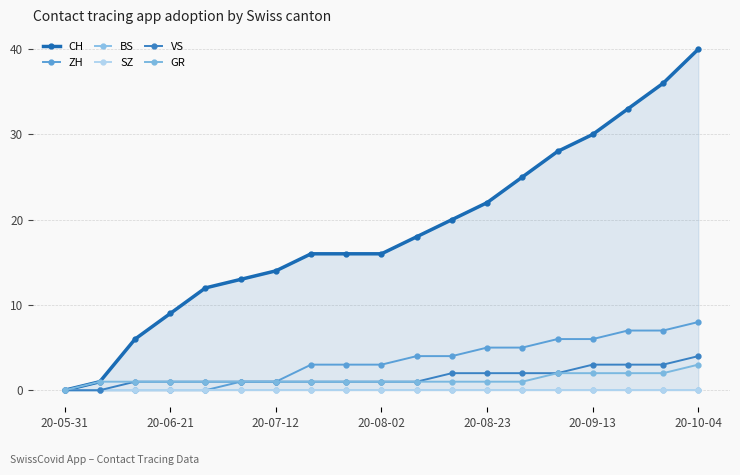

True or false: VS has a value of 4 at 20-10-04.

True